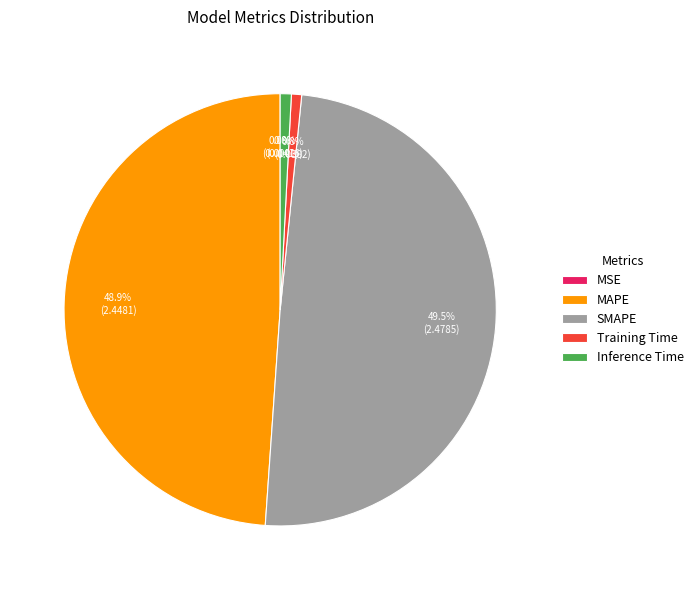

True or false: MAPE accounts for 49% of the total.

True